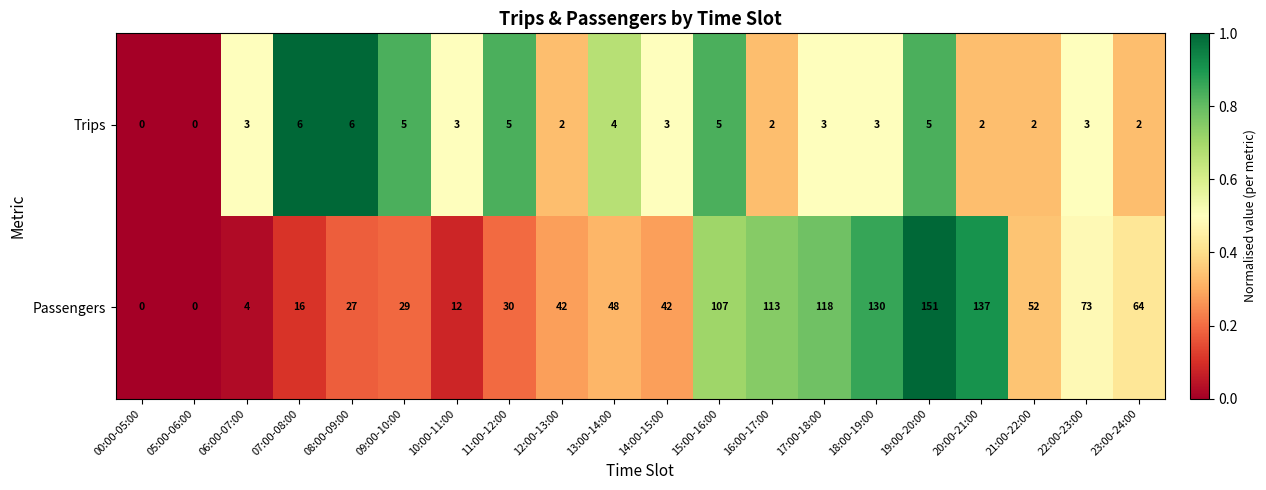

Between 19:00-20:00 and 23:00-24:00, which series saw the biggest shift?

Passengers